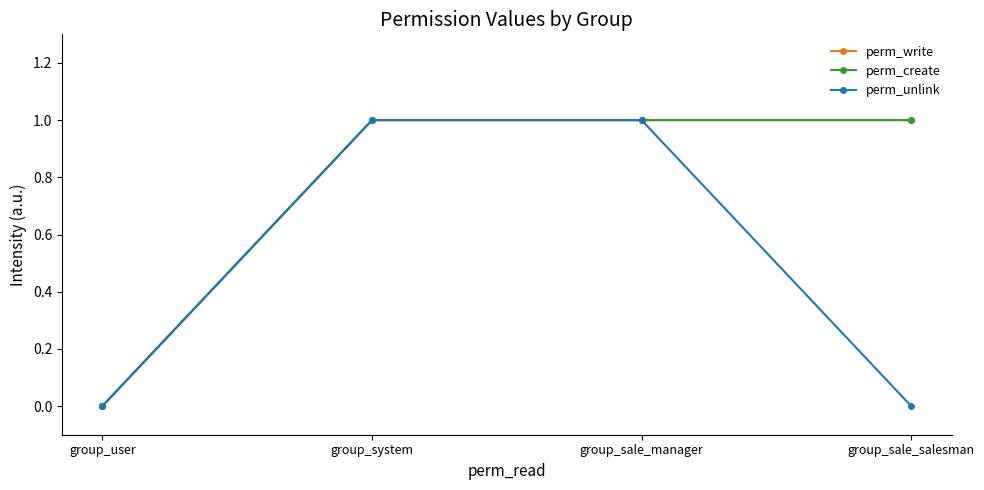

Is this an area chart (filled region under the line)?

No